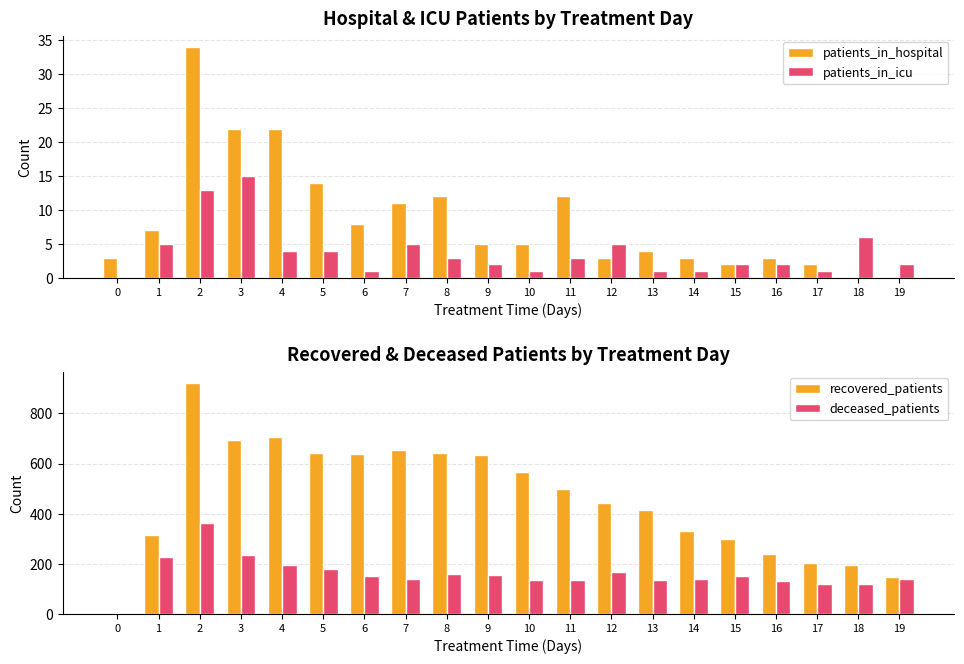

Is it true that patients_in_hospital equals 11 at 7?

True